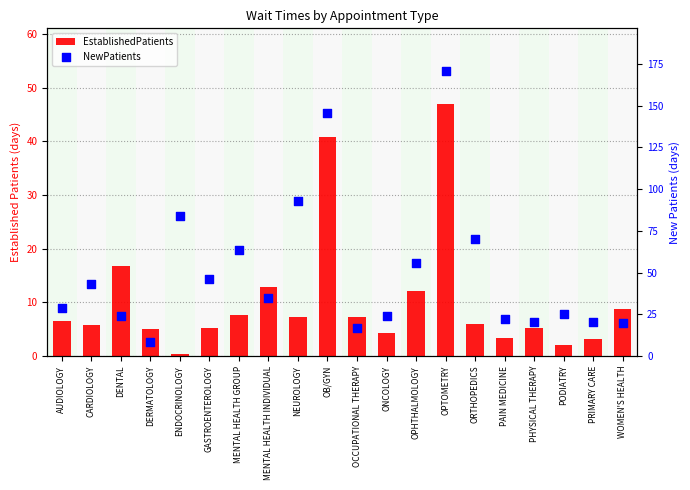

Which series reaches the minimum Y coordinate?

EstablishedPatients